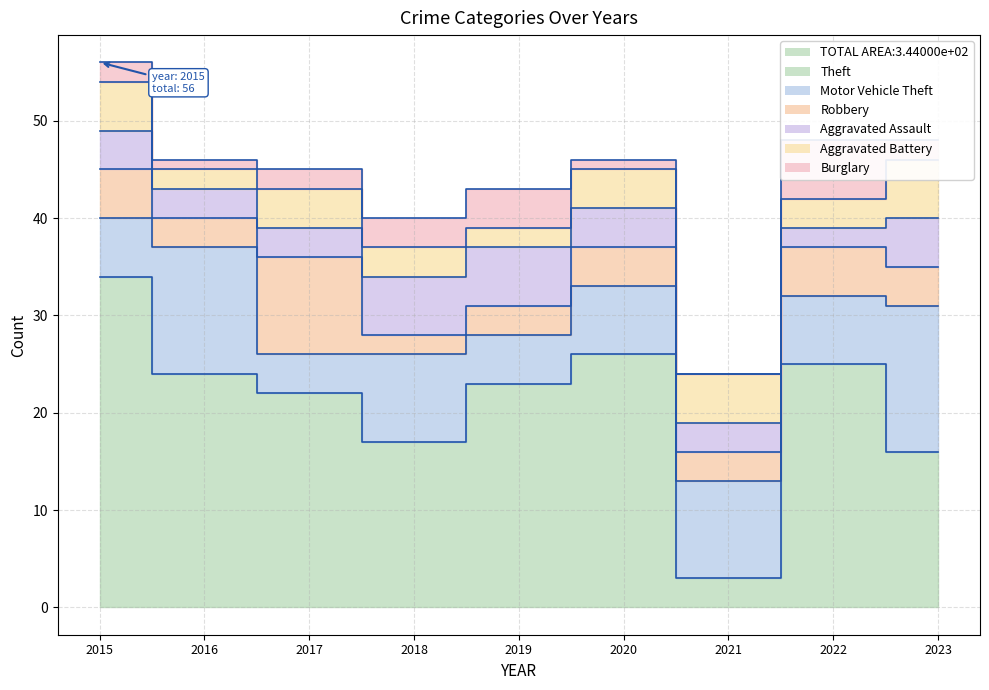

What are all the series names shown in the legend?

Theft, Motor Vehicle Theft, Robbery, Aggravated Assault, Aggravated Battery, Burglary